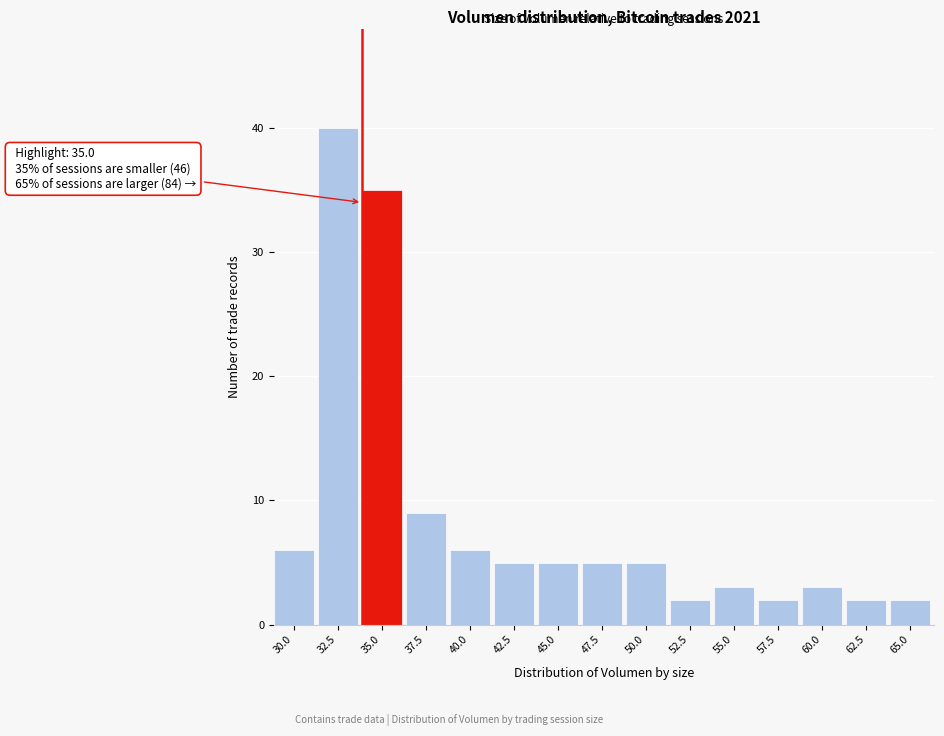

Reading left to right, what are all the values shown in this chart?

30.0=6	32.5=40	35.0=35	37.5=9	40.0=6	42.5=5	45.0=5	47.5=5	50.0=5	52.5=2	55.0=3	57.5=2	60.0=3	62.5=2	65.0=2